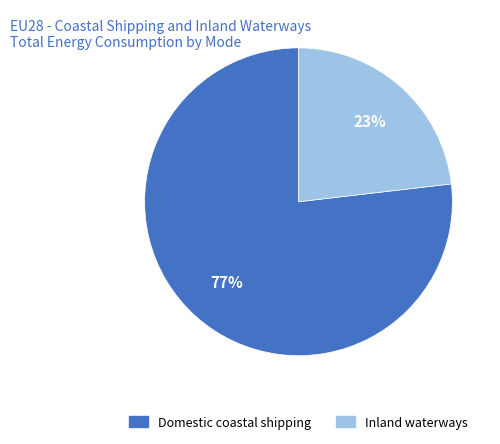

To the nearest percent, what is the average slice percentage?

50%